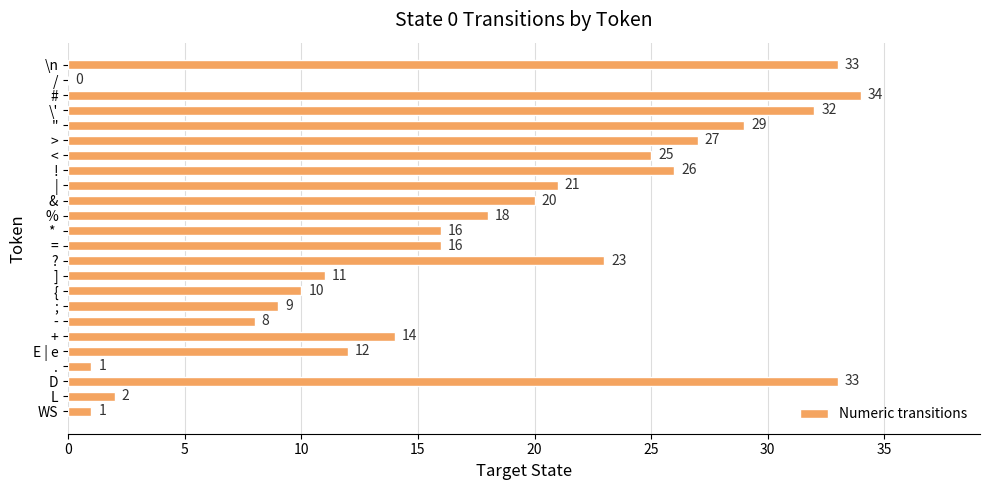

Reading top to bottom, transcribe all the data shown in this chart.

\n=33	/=0	#=34	\'=32	"=29	>=27	<=25	!=26	|=21	&=20	%=18	* =16	==16	?=23	]=11	{=10	;=9	-=8	+=14	E | e=12	.=1	D=33	L=2	WS=1